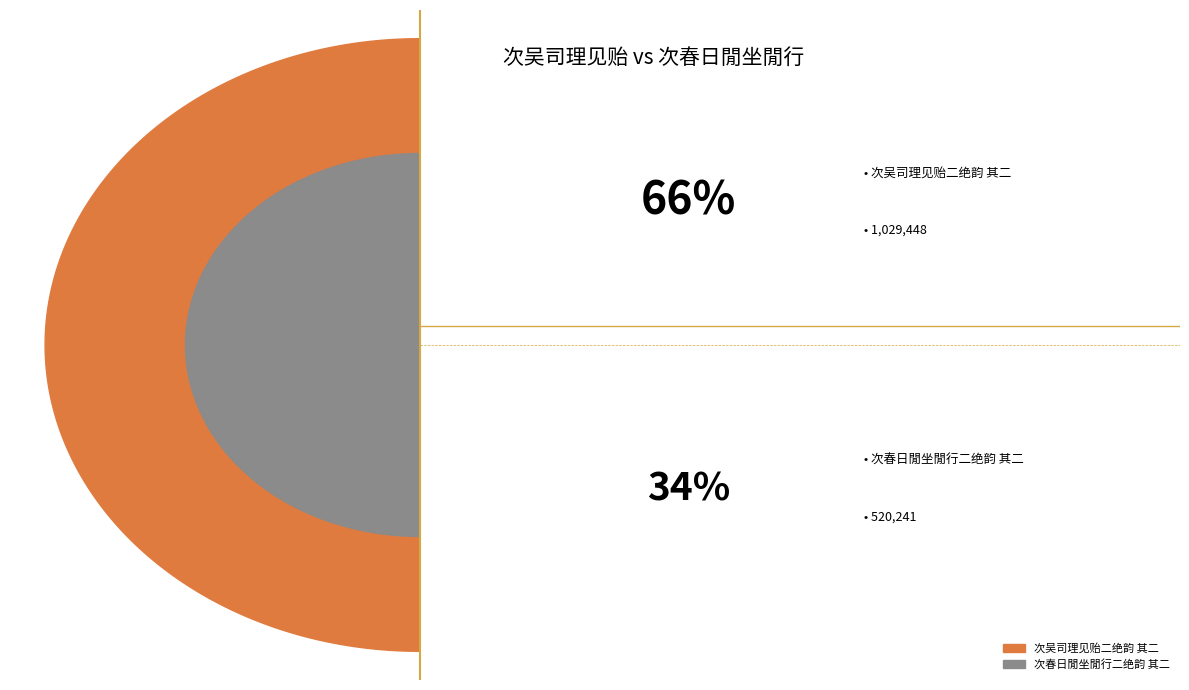

Is the sum of 次春日閒坐閒行二绝韵 其二 and 次吴司理见贻二绝韵 其二 greater than half?

Yes